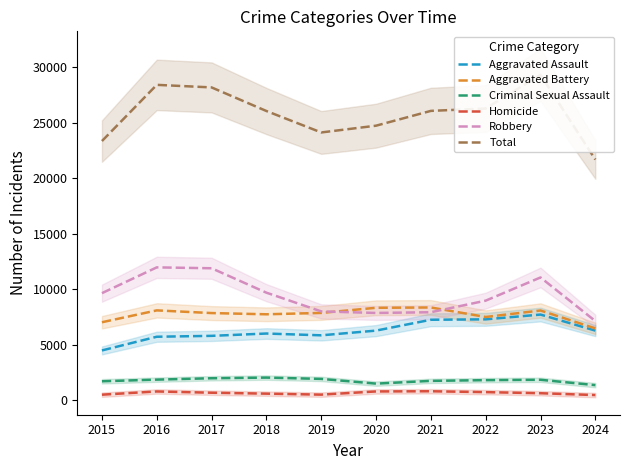

Read the Robbery value at 2018, to the nearest 10.

9680